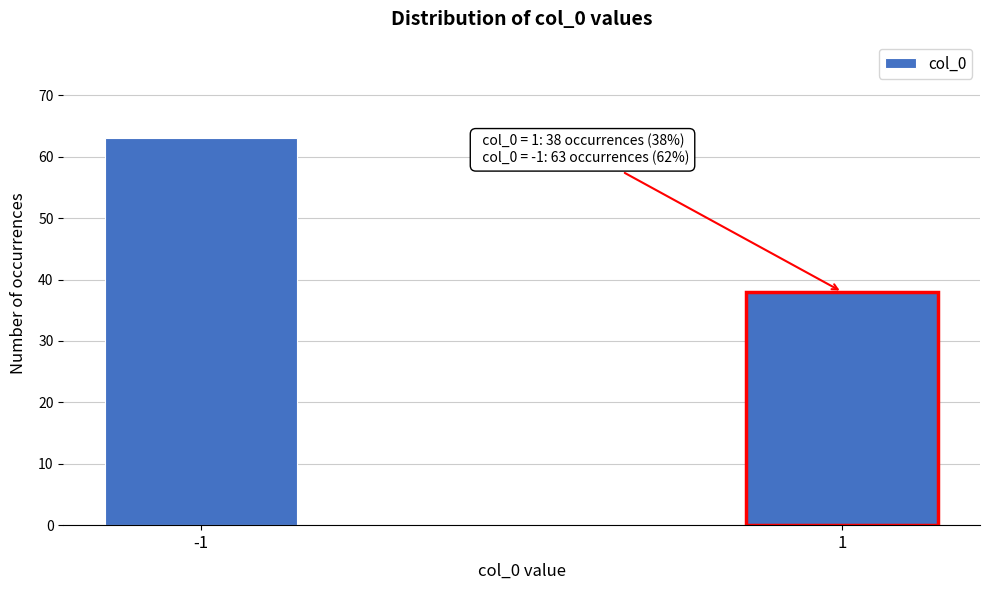

Reading left to right, list all the values displayed in this chart.

-1=63	1=38